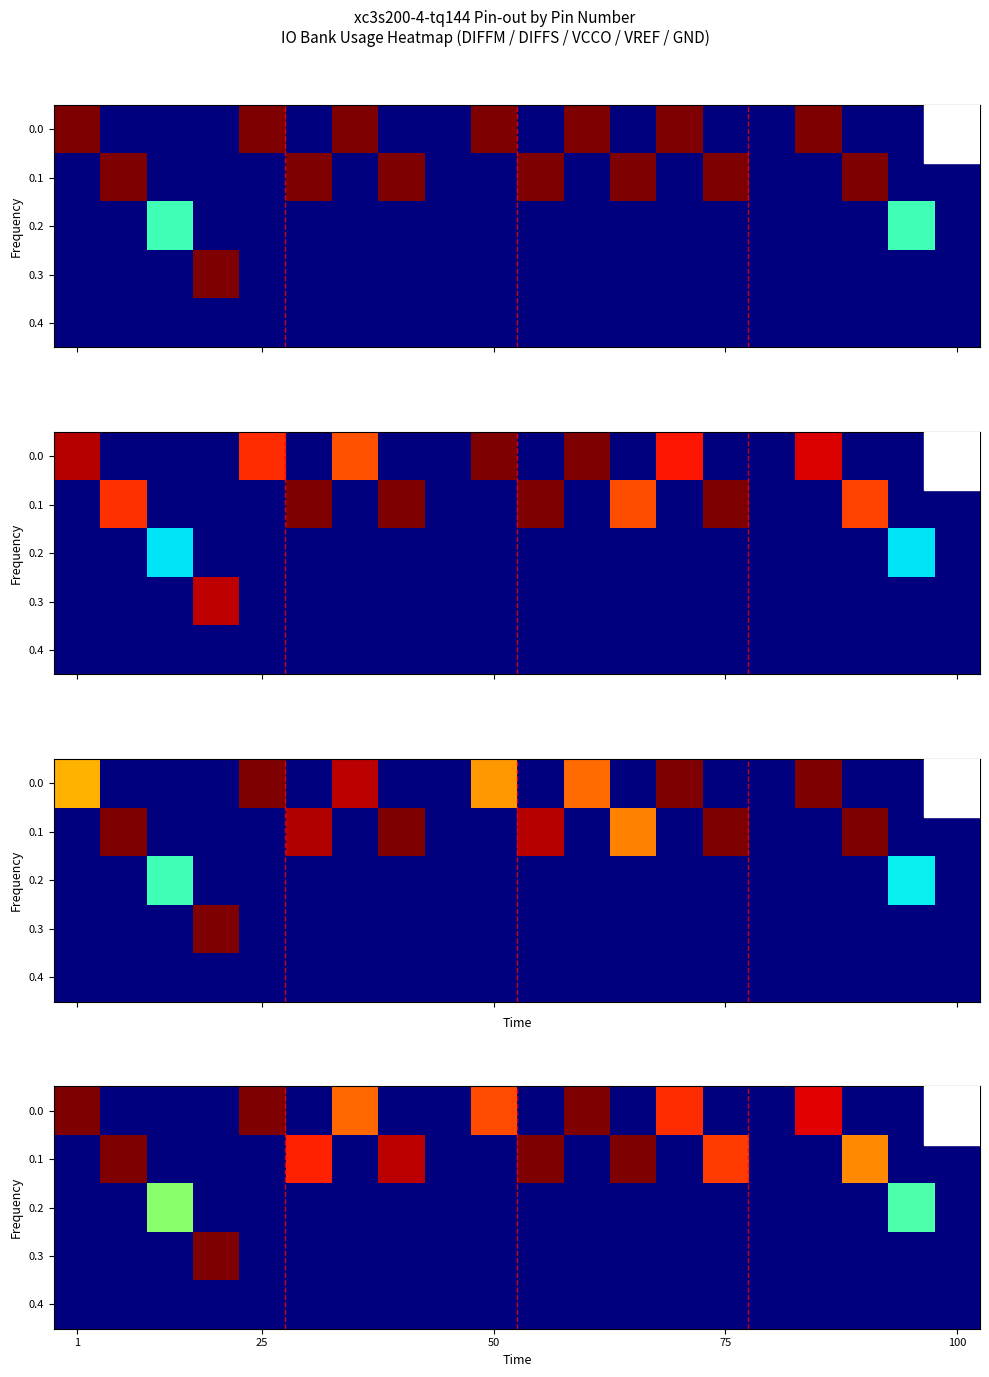

At how many categories does at least one series exceed 7?

8